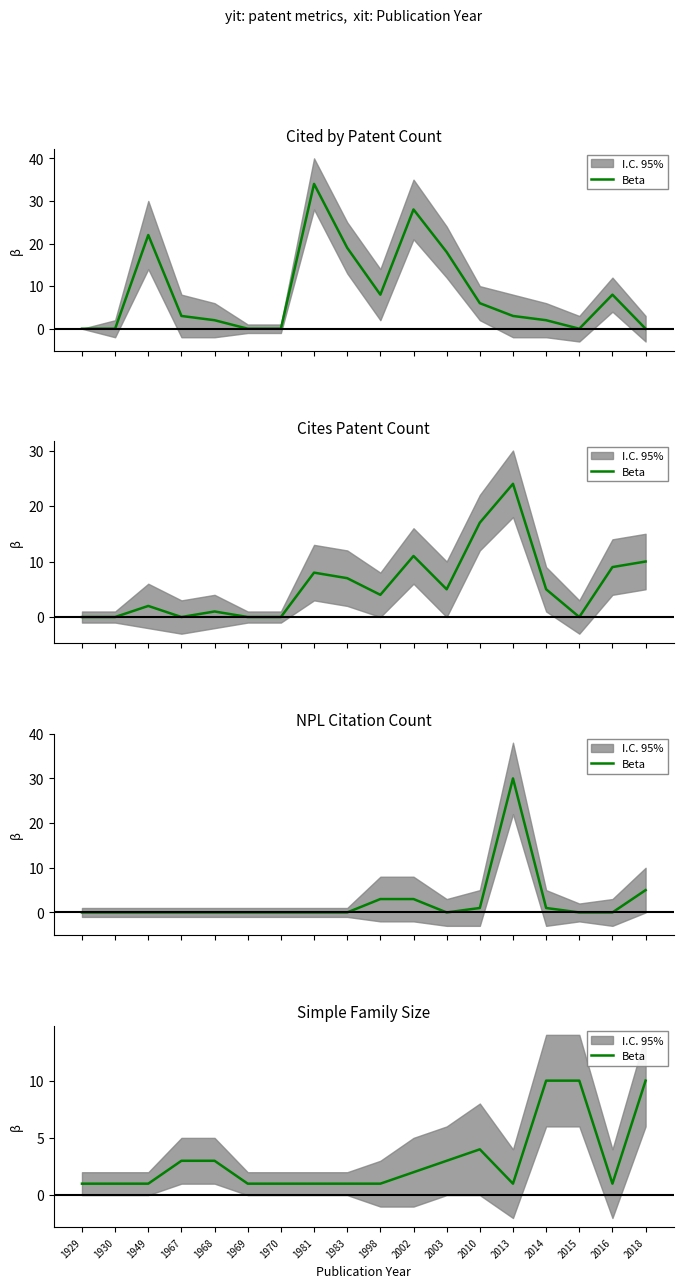

Does the chart have visible grid lines?

No